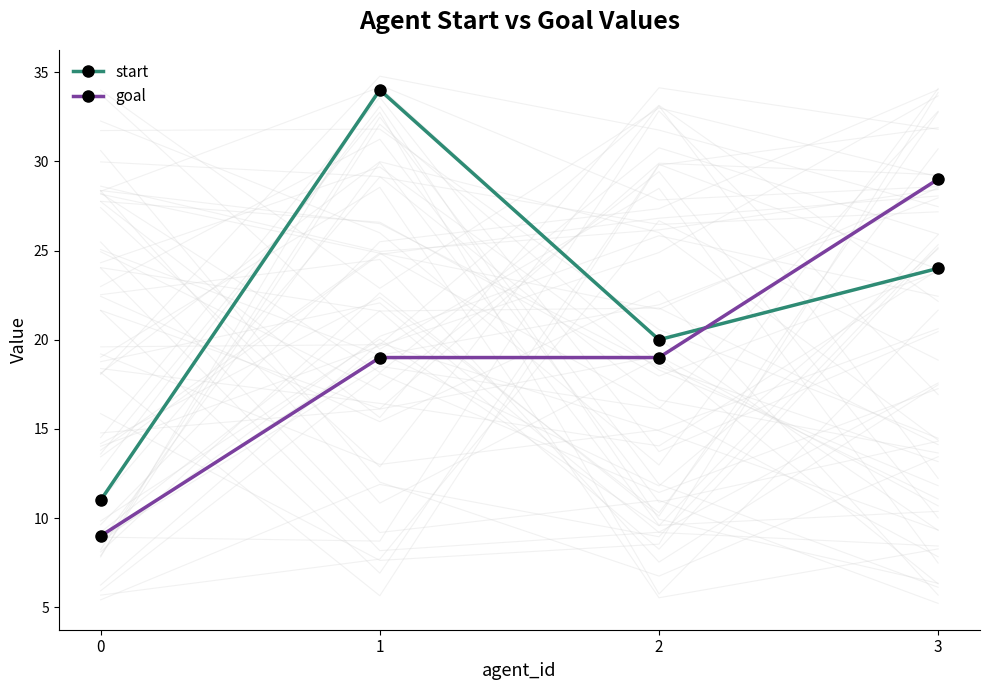

Reading left to right, list all the values displayed in this chart.

start: 0=11	1=34	2=20	3=24
goal: 0=9	1=19	2=19	3=29